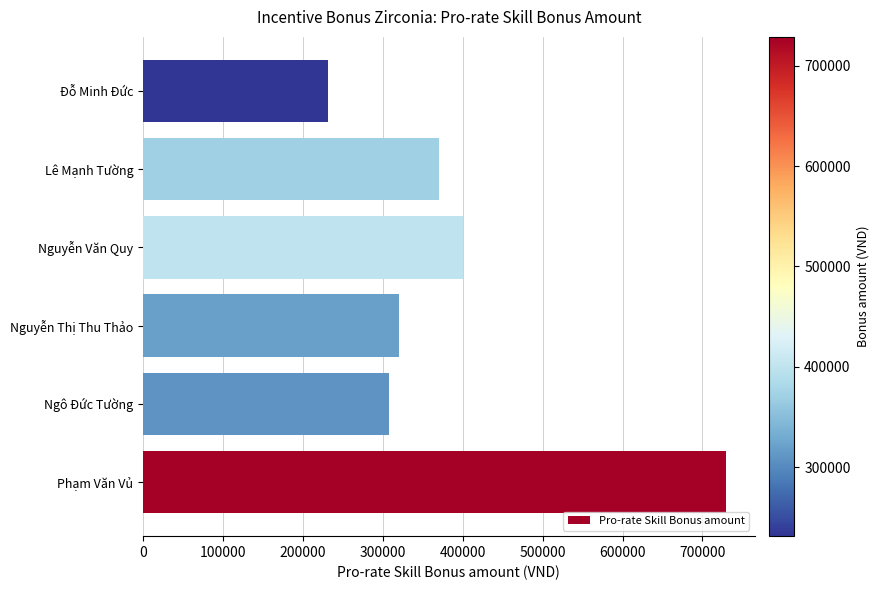

Rank the categories by value from lowest to highest.

Đỗ Minh Đức, Ngô Đức Tường, Nguyễn Thị Thu Thảo, Lê Mạnh Tường, Nguyễn Văn Quy, Phạm Văn Vủ